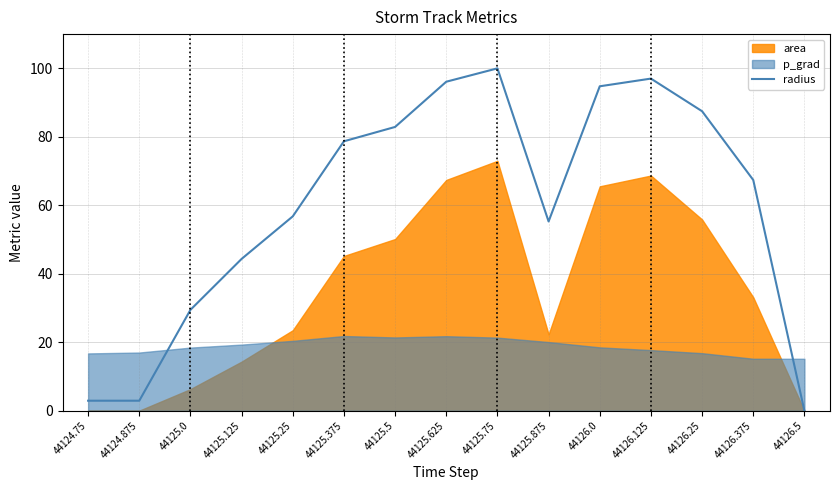

Which category has the highest value in the radius series?

44125.75